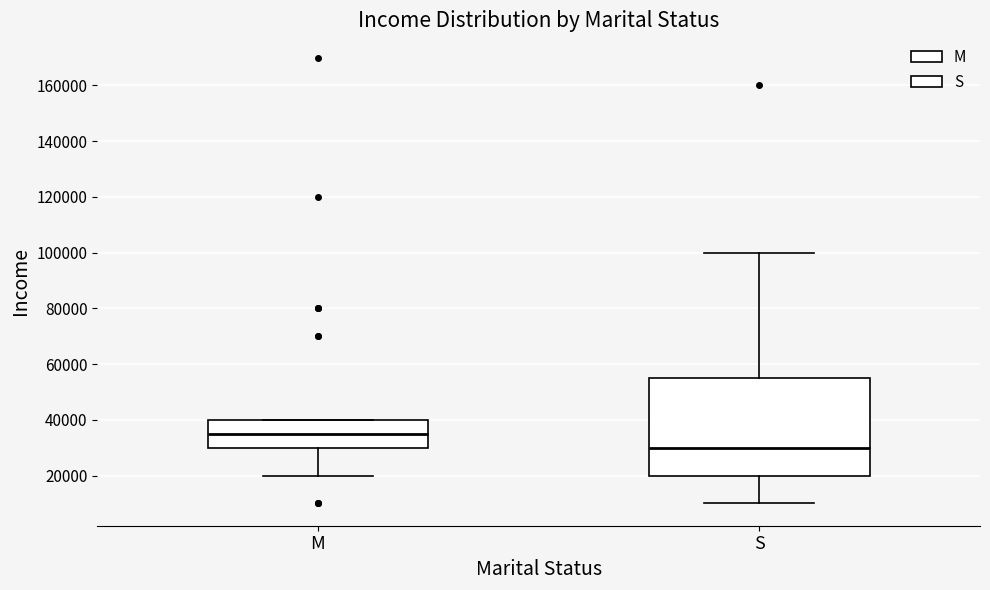

Reading left to right, transcribe this box plot: for each box, give where its median line is, the range the box spans, and where its two whiskers end, as read against the y-axis. The values are not printed on the chart, so give them approximately, as read against the axis.

M: median 36000, box 30000 to 40000, whiskers 20000 to 40000
S: median 30000, box 20000 to 56000, whiskers 10000 to 100000